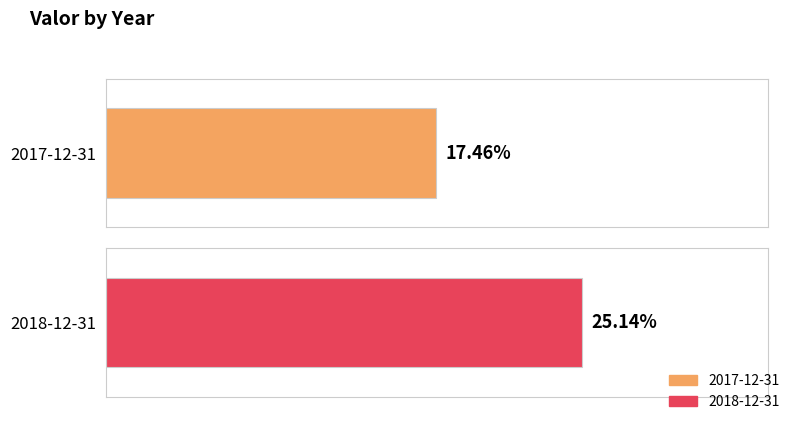

What position from the right is 2018-12-31?

1